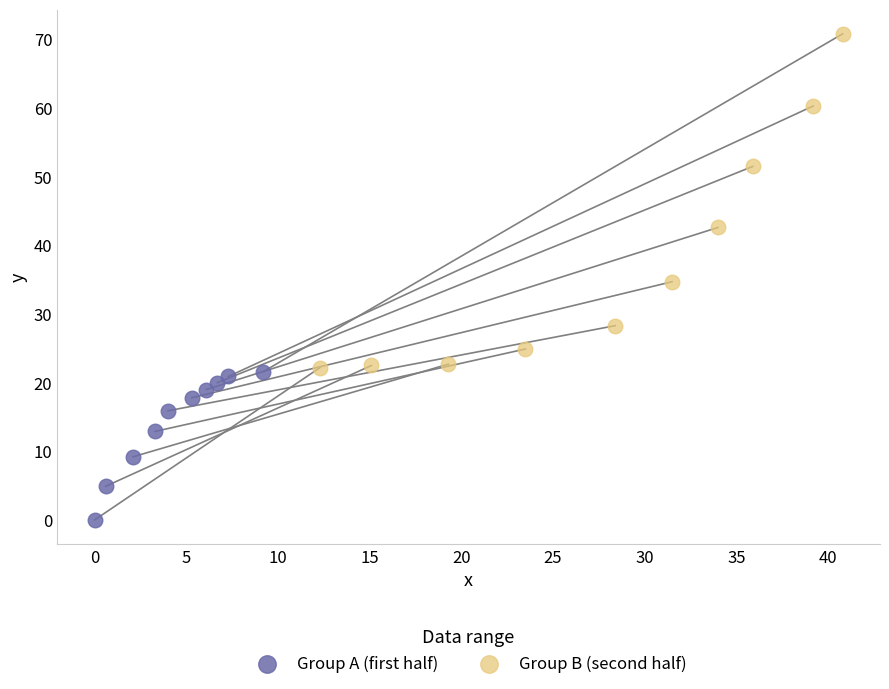

What are all the series names shown in the legend?

Group A (first half), Group B (second half)